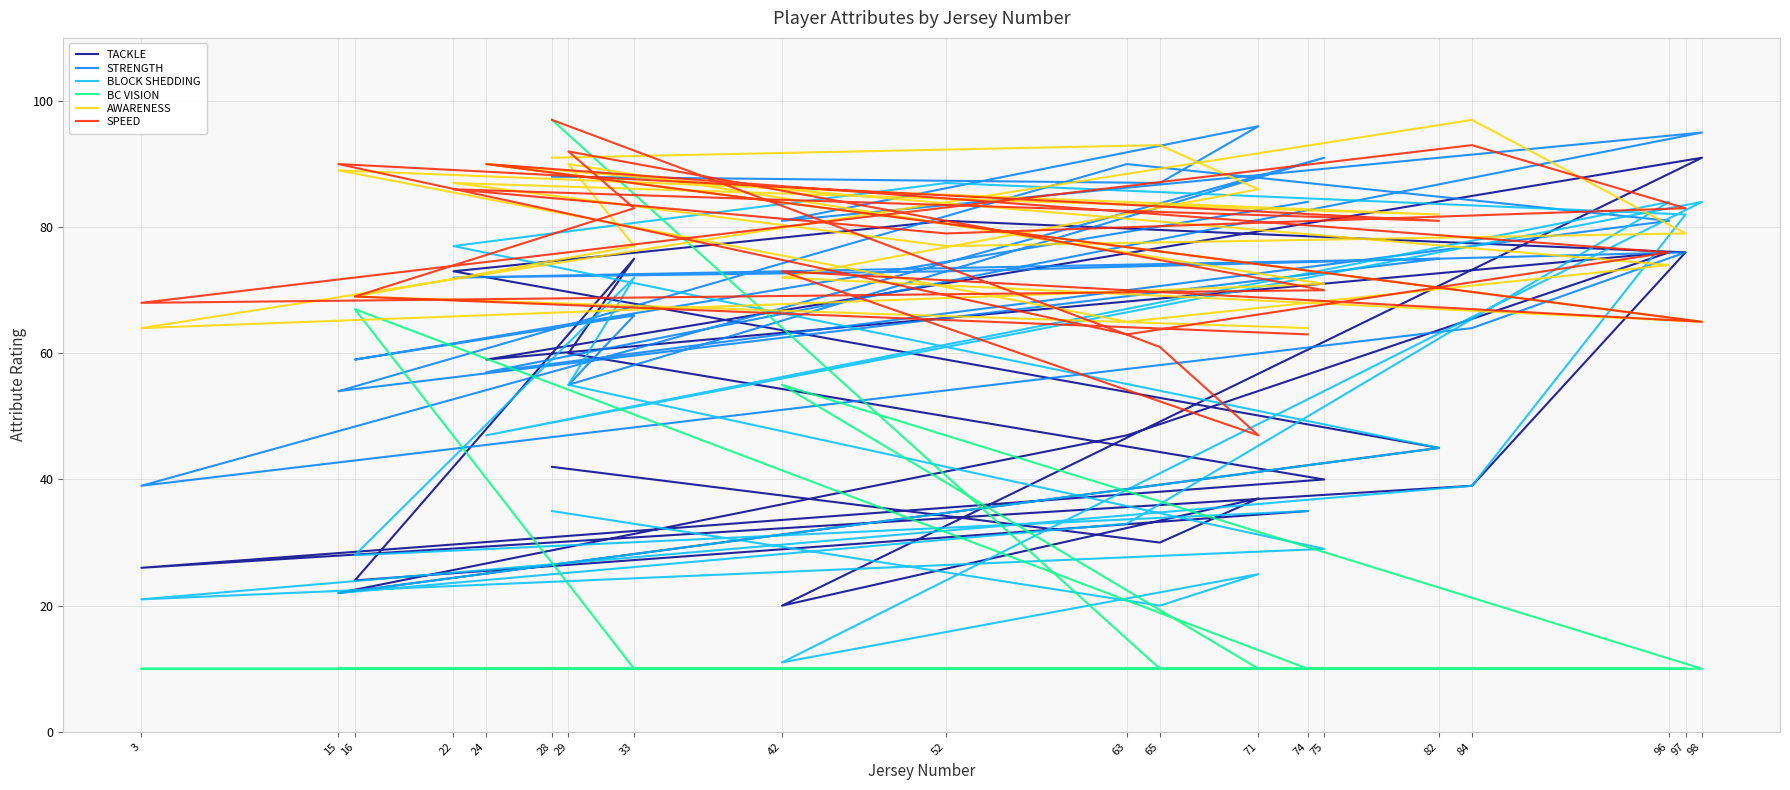

True or false: SPEED has more than 2 points higher than both neighbors.

True